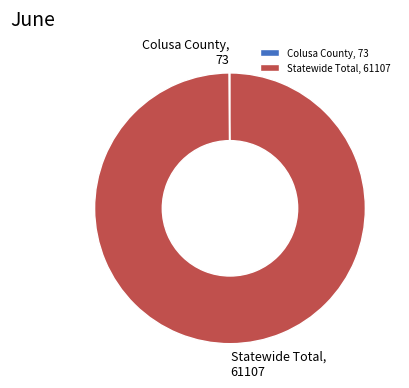

The Statewide Total, 61107 slice represents 100% of the pie. True or false?

True